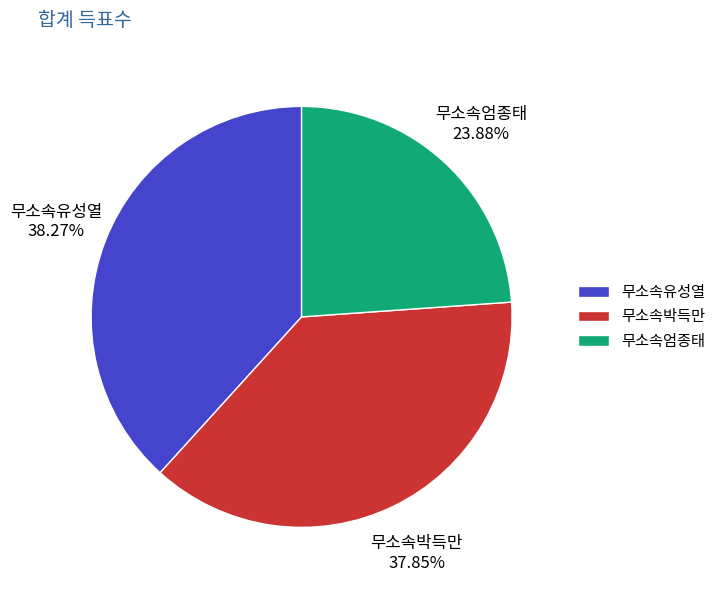

What percentage is the 무소속박득만 slice, to the nearest percent?

38%